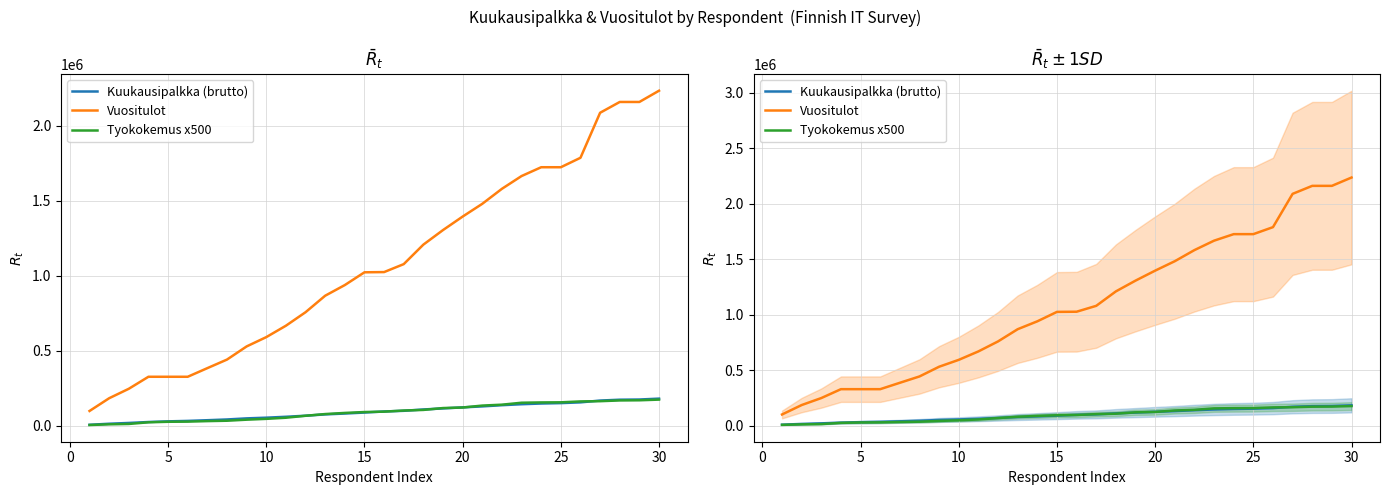

What is the spread (max minus min) of values at 0?

174000